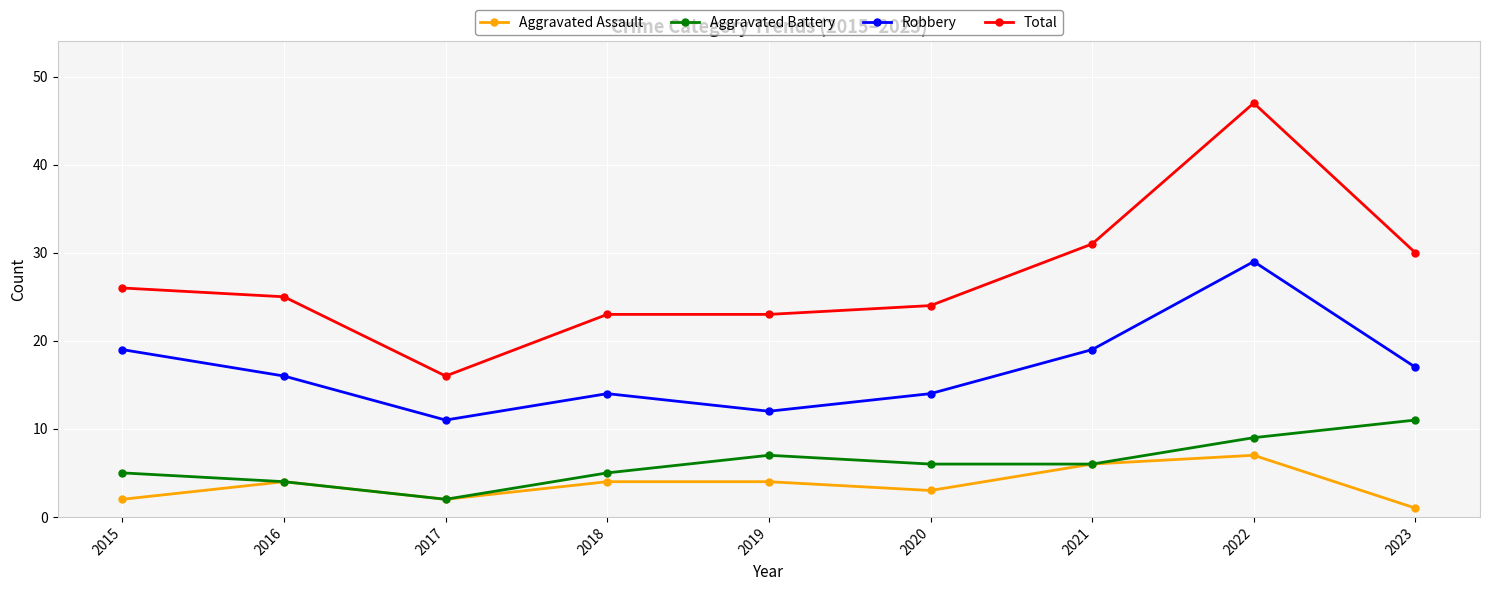

Is it true that Robbery equals 14 at 2018?

True